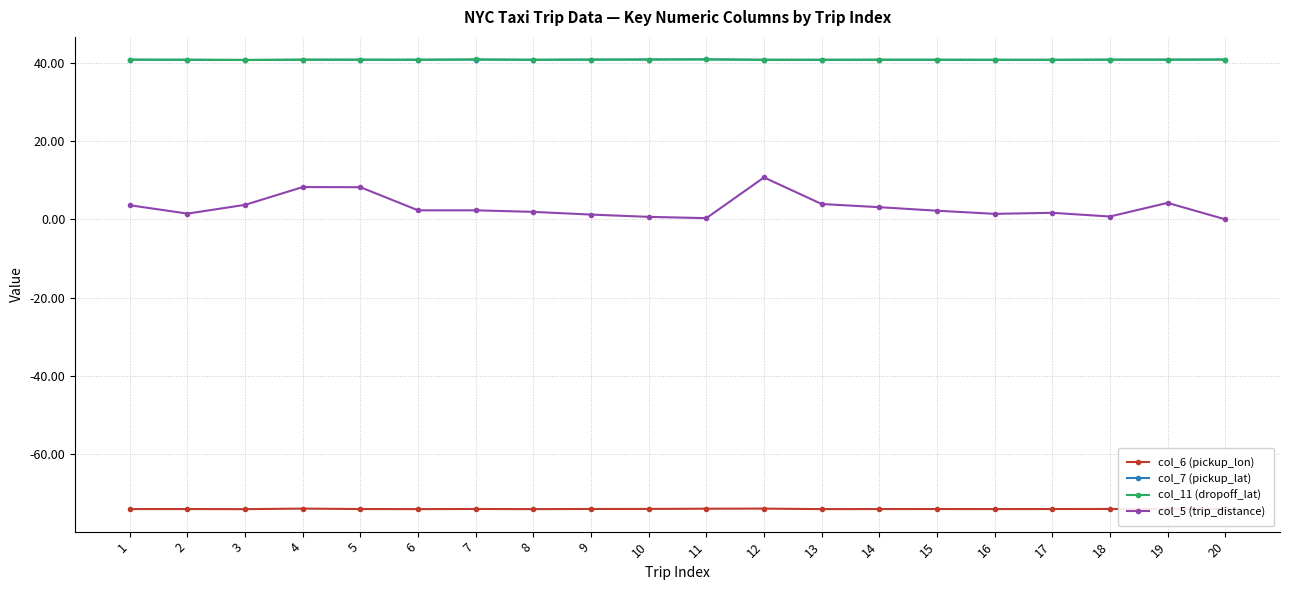

What is the sum of the col_11 (dropoff_lat) values at 17 and 3?

81.4